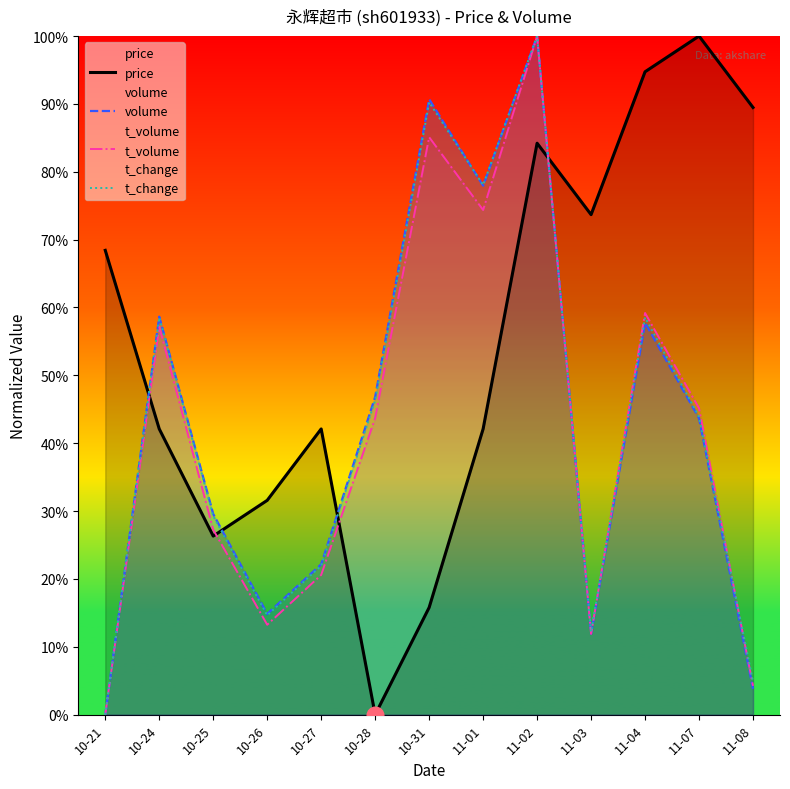

Is it true that t_volume equals 0.9 at 11-04?

False